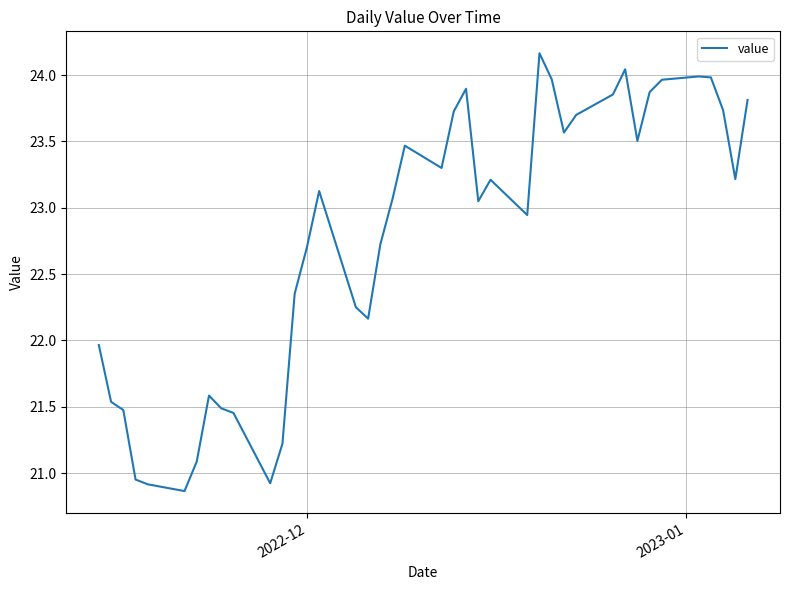

What is the difference between the maximum and minimum values?

3.3